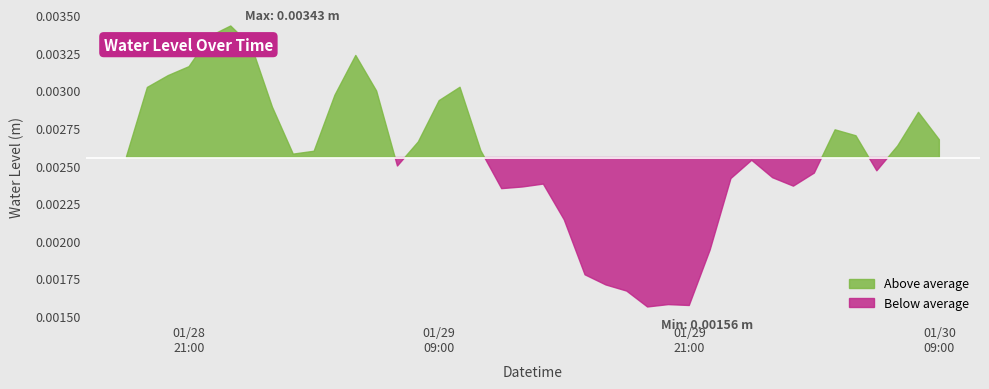

How many values are between 0 and 1?

40